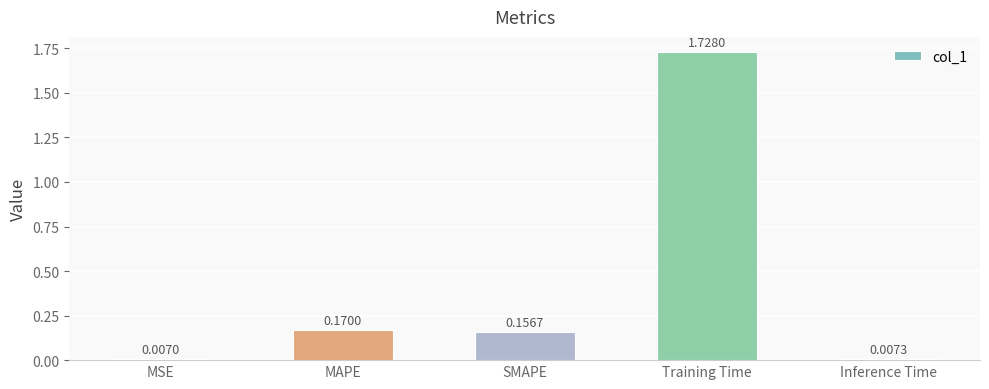

Which category has the highest value across all series?

Training Time